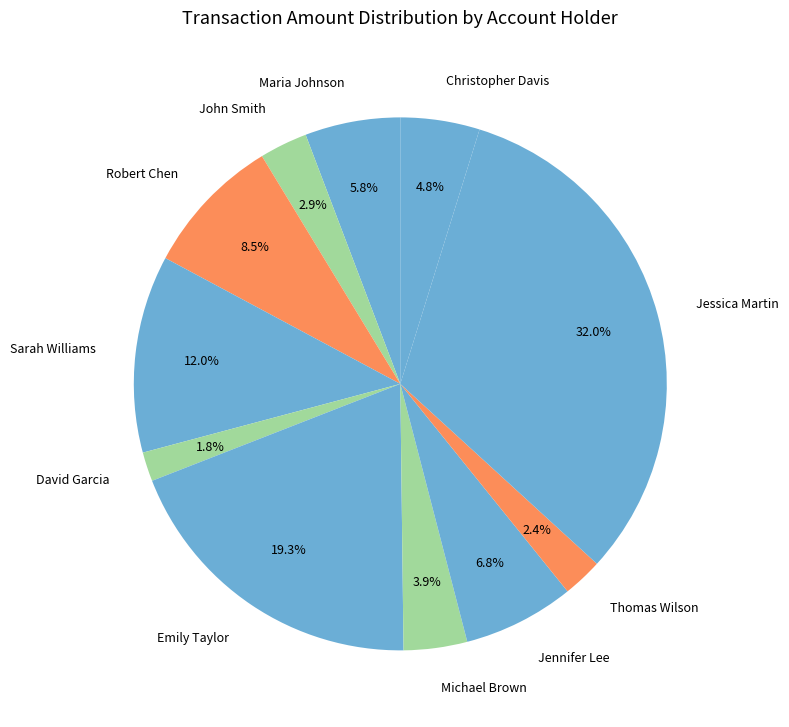

What percentage is the John Smith slice, to the nearest percent?

3%